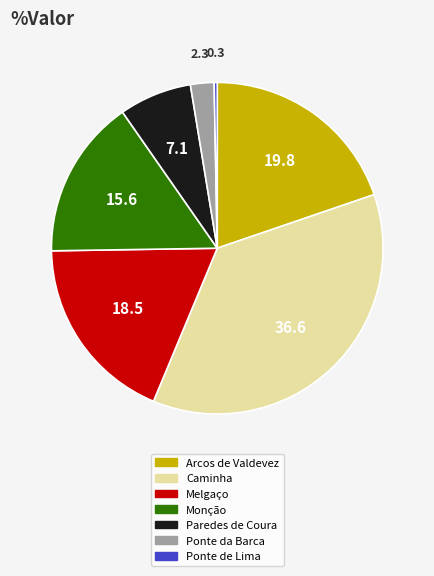

Rank the categories by value from lowest to highest.

Ponte de Lima, Ponte da Barca, Paredes de Coura, Monção, Melgaço, Arcos de Valdevez, Caminha